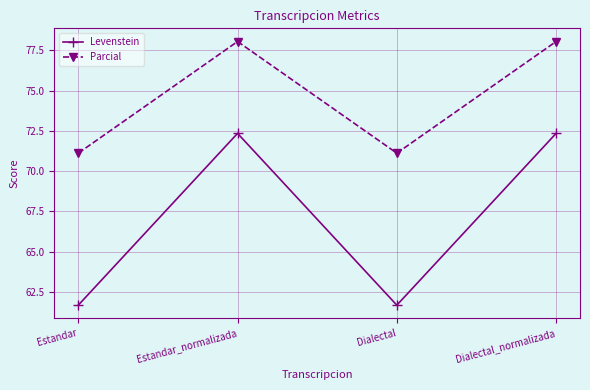

How many data points does each series have?

4